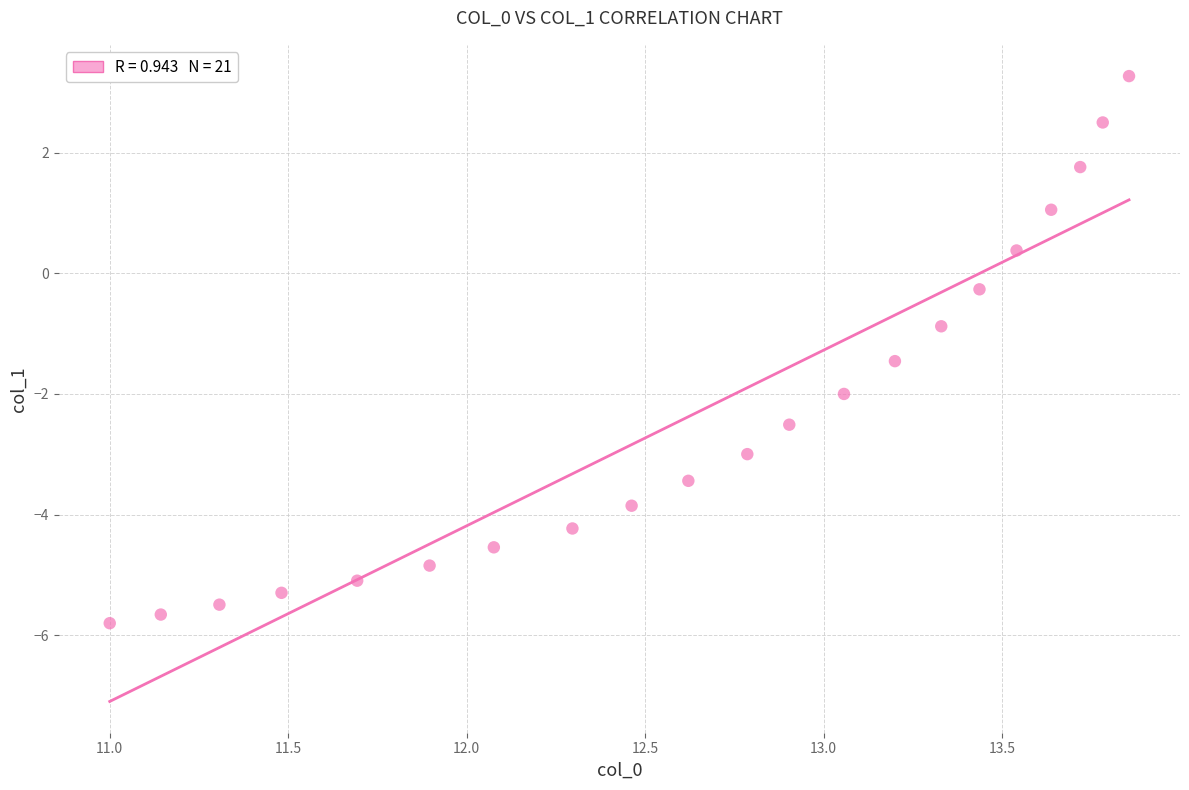

What Y value in the scatter plot is closest to -1?

-0.9